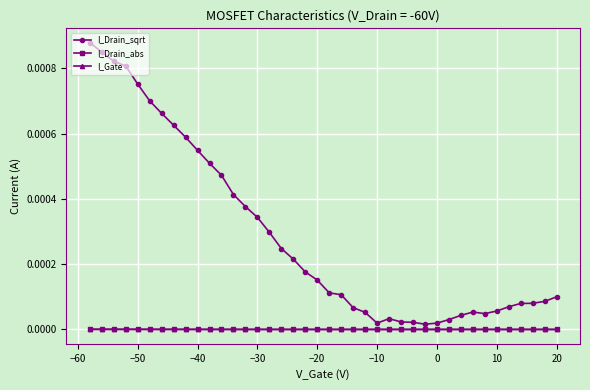

True or false: I_Drain_sqrt and I_Gate cross at least once.

False